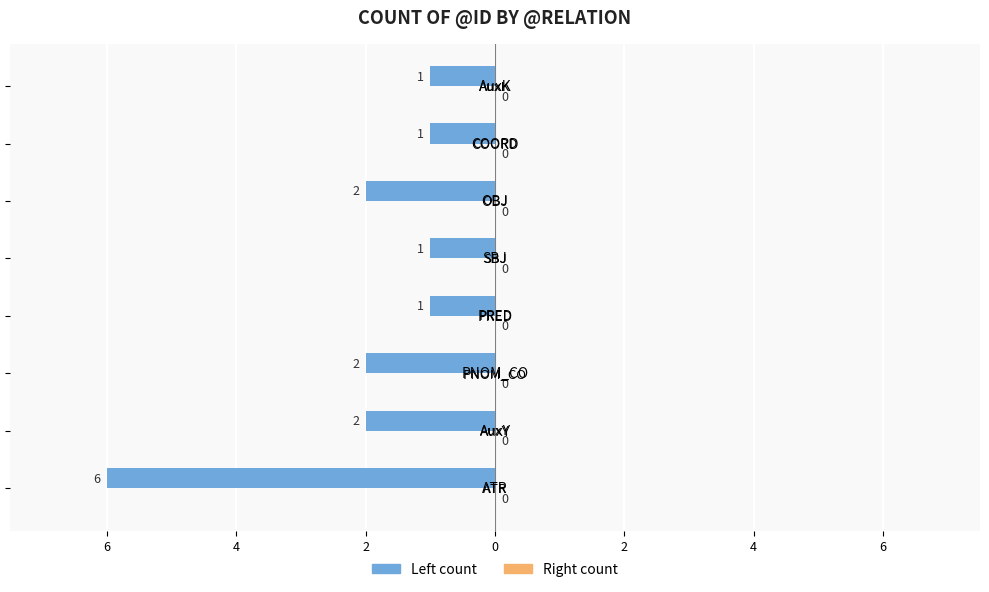

Does the chart contain any negative values?

Yes